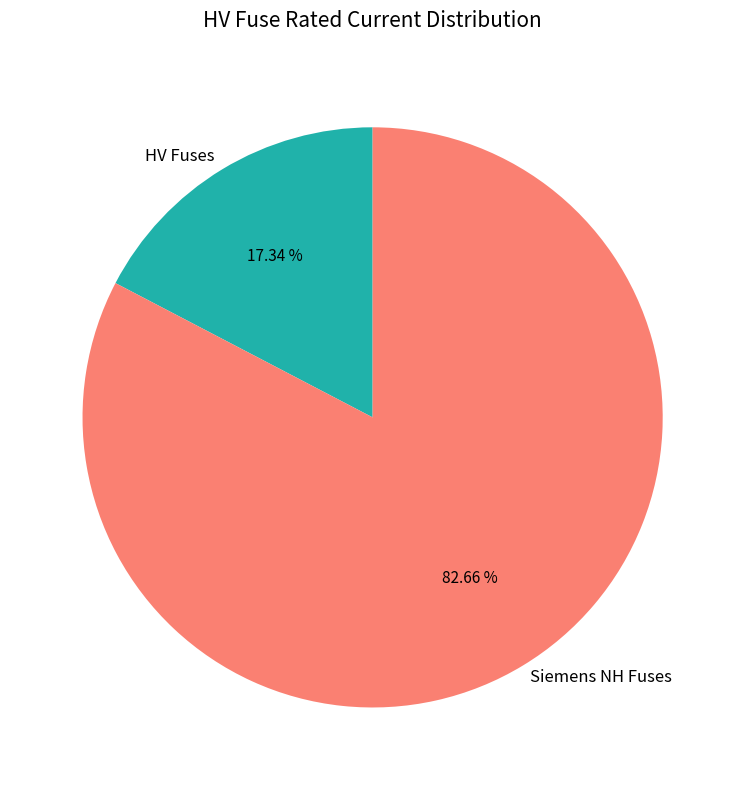

Between Siemens NH Fuses and HV Fuses, which is larger?

Siemens NH Fuses